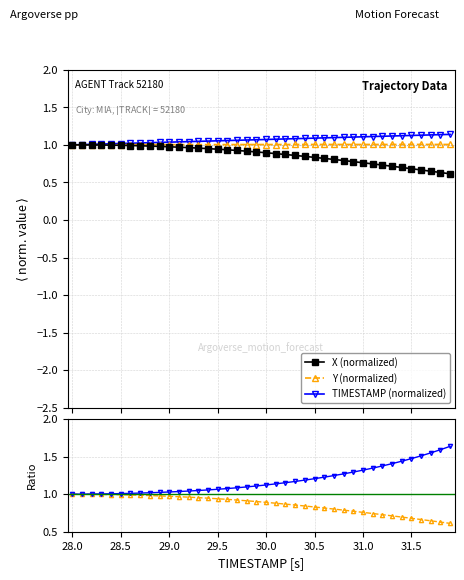

How many series are shown in this chart?

5